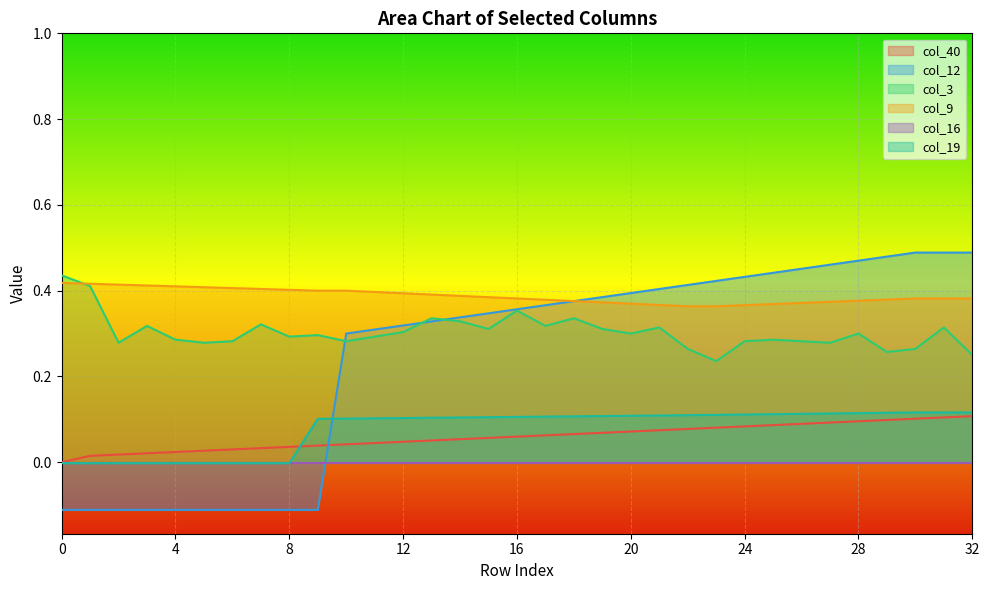

True or false: col_19 and col_3 cross at least once.

False